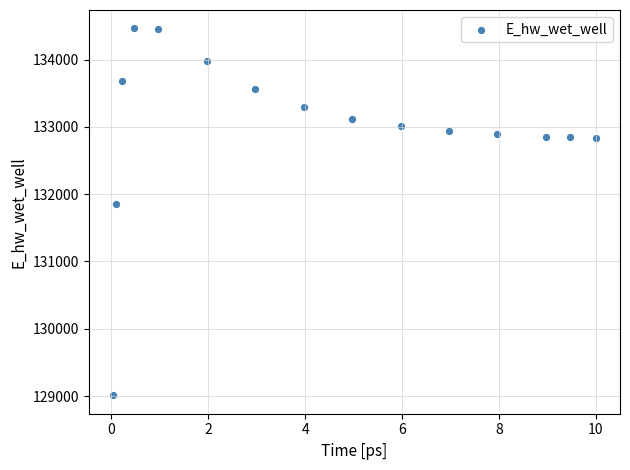

What is the range of X values (max minus min)?

10.0